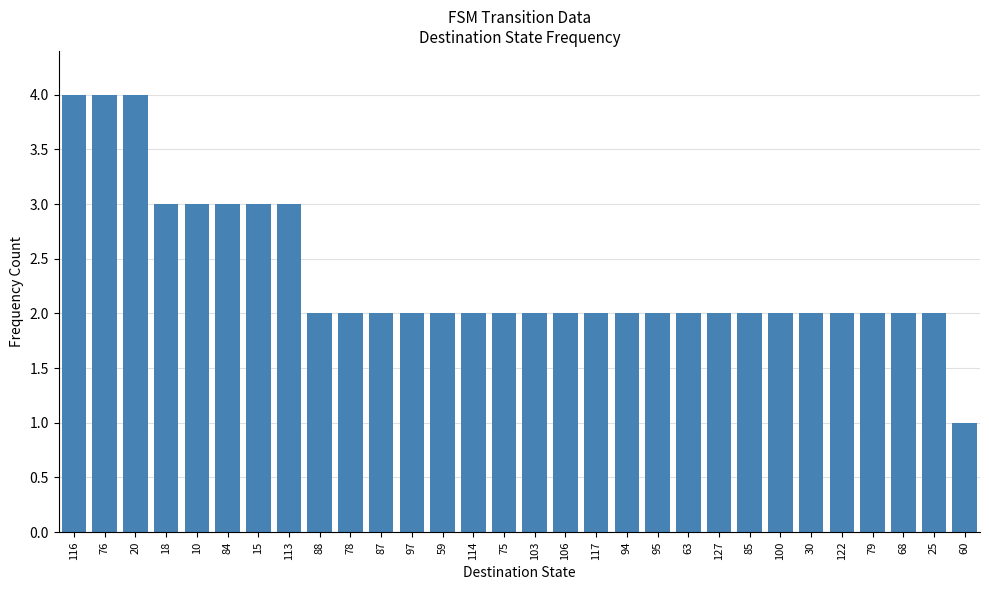

What is the value of the 25th bar from the left?

2